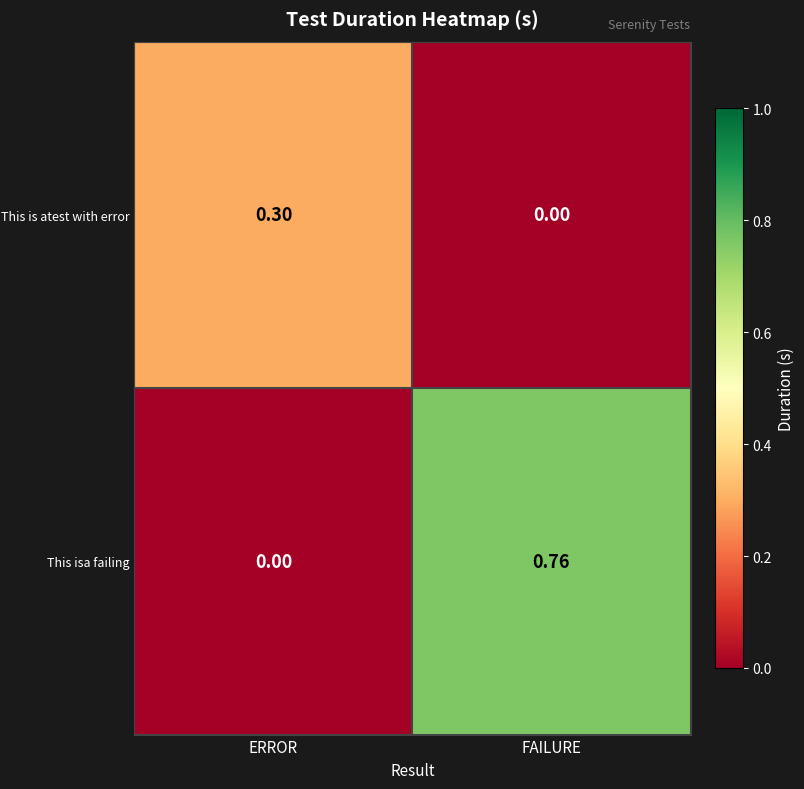

How many categories are shown in the chart?

2